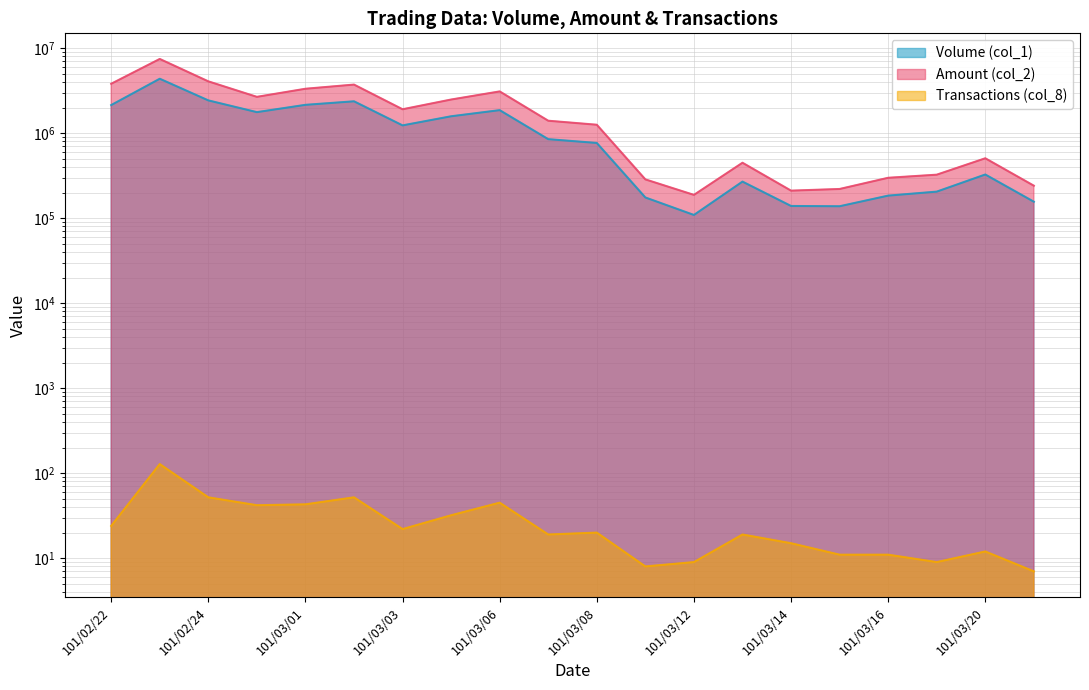

At 101/02/24, list the series in order from largest to smallest.

Amount (col_2), Volume (col_1), Transactions (col_8)